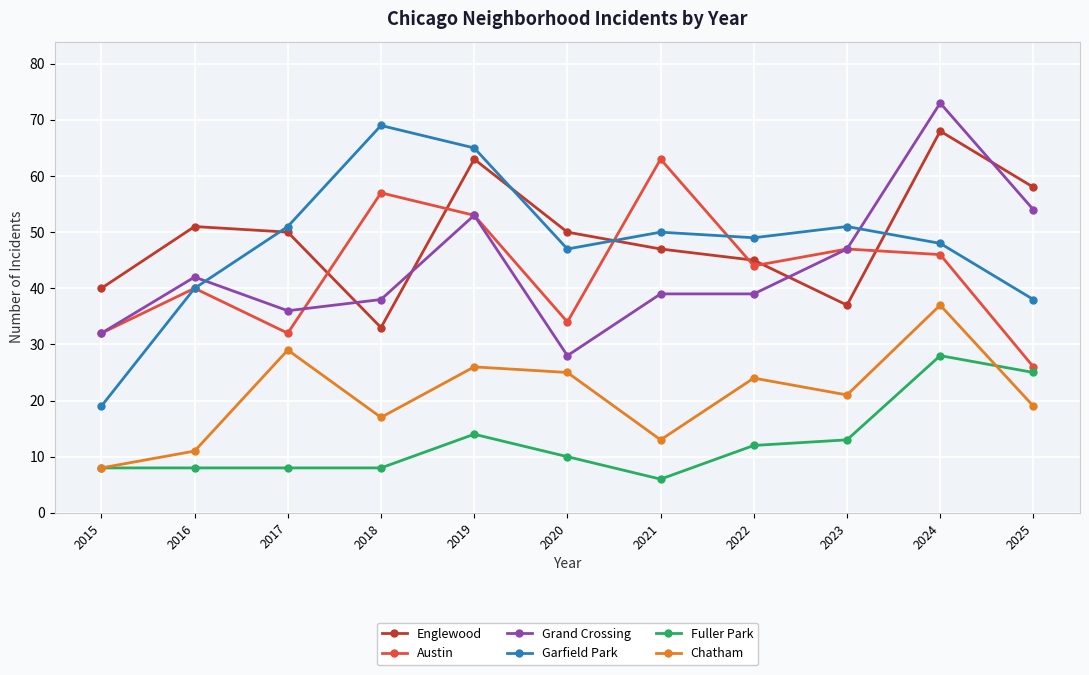

Is it true that Chatham equals 37 at 2024?

True